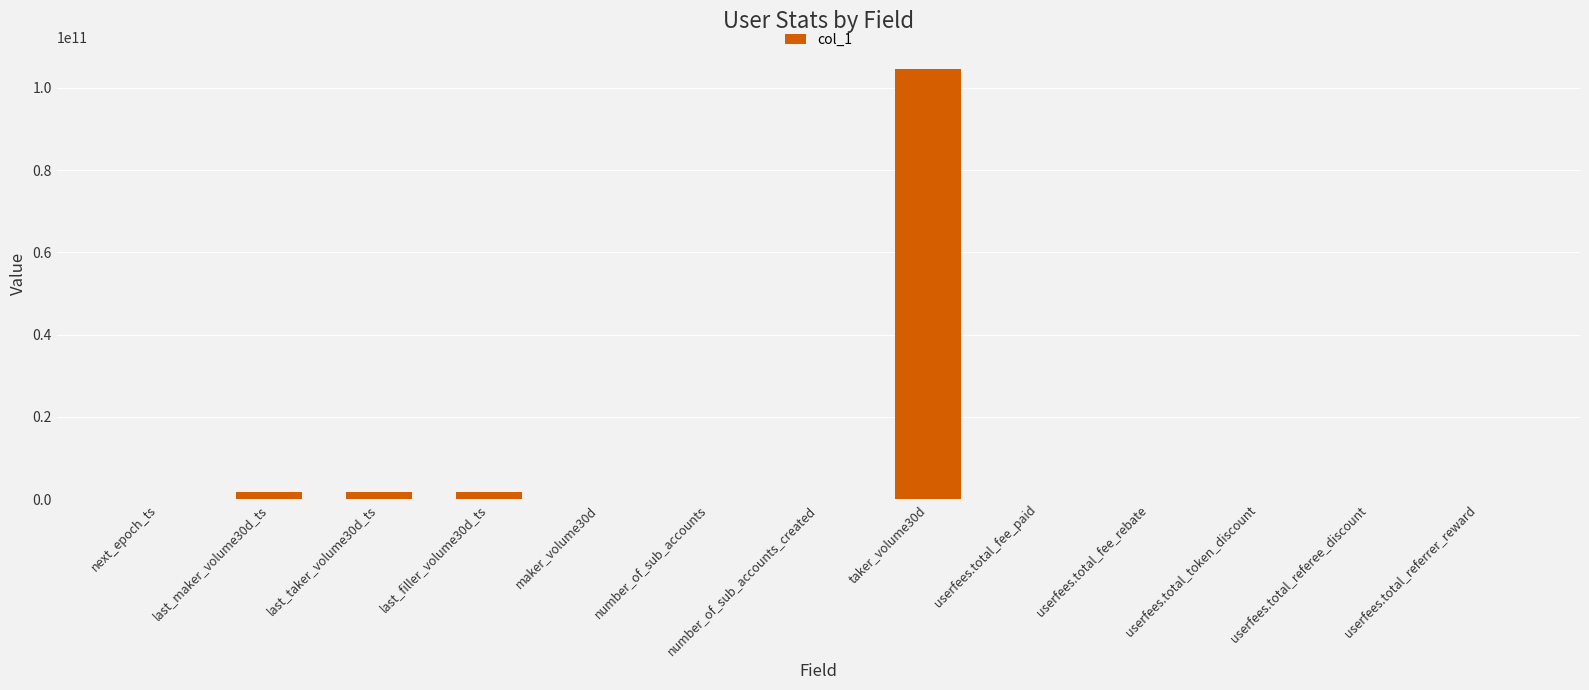

Is it true that the value at last_filler_volume30d_ts is 1671491197?

True